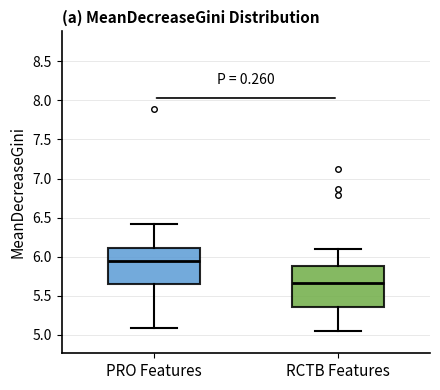

Where is the lower edge of the box for PRO Features on the y-axis? The values are not printed on the chart, so give them approximately, as read against the axis.

5.65